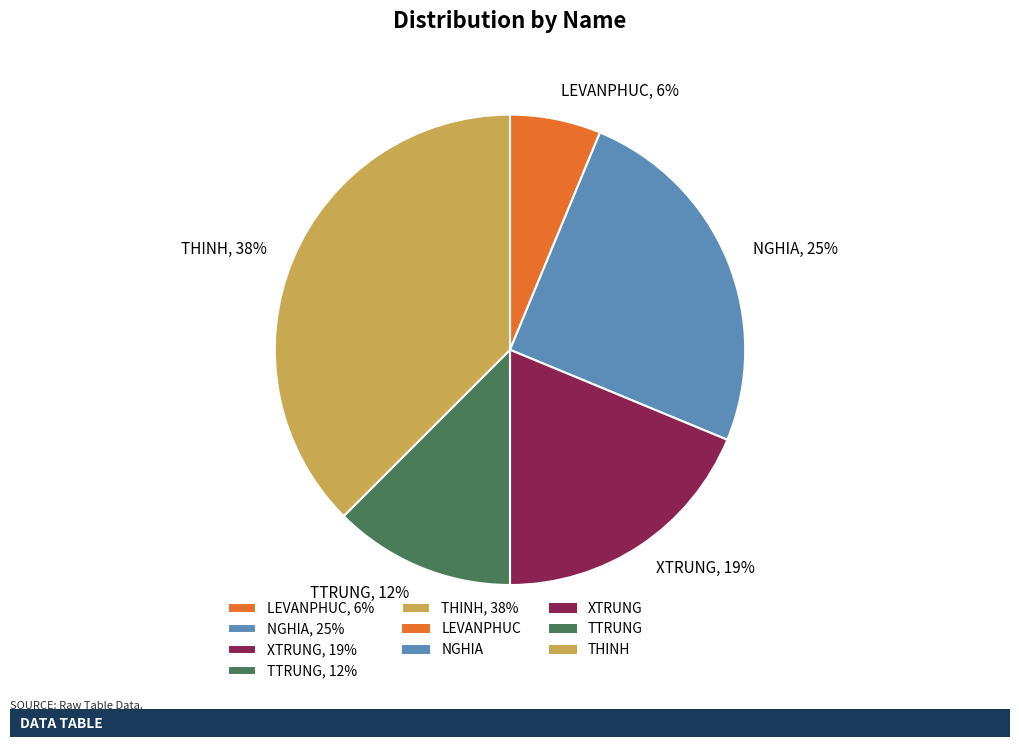

Is it true that XTRUNG is 6% of the pie?

False